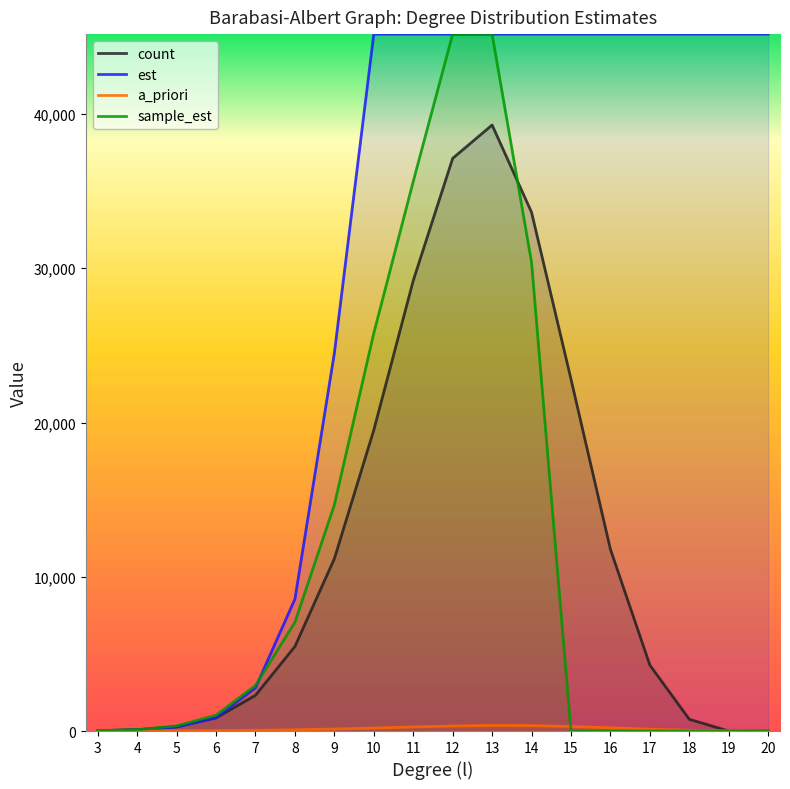

What is the average value of the sample_est series?

11571.9